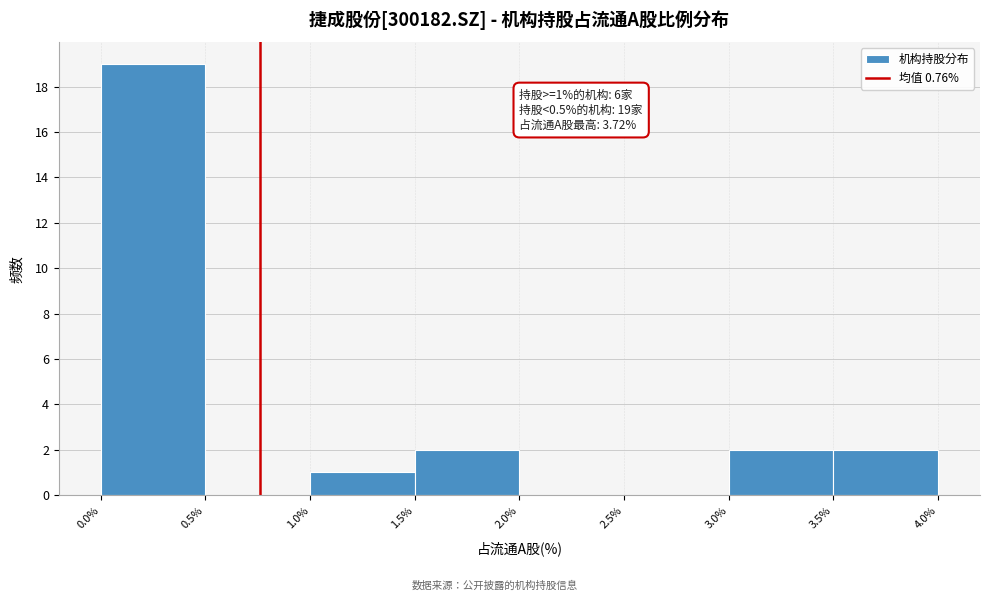

Over which range of the x-axis is the bar tallest?

0.0% to 0.5%